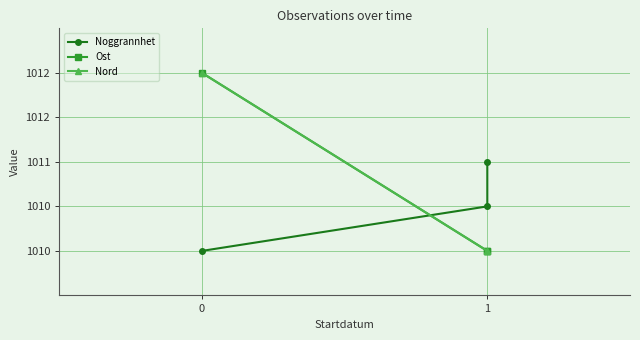

The Ost series shows 1366.4 at 1. True or false?

False